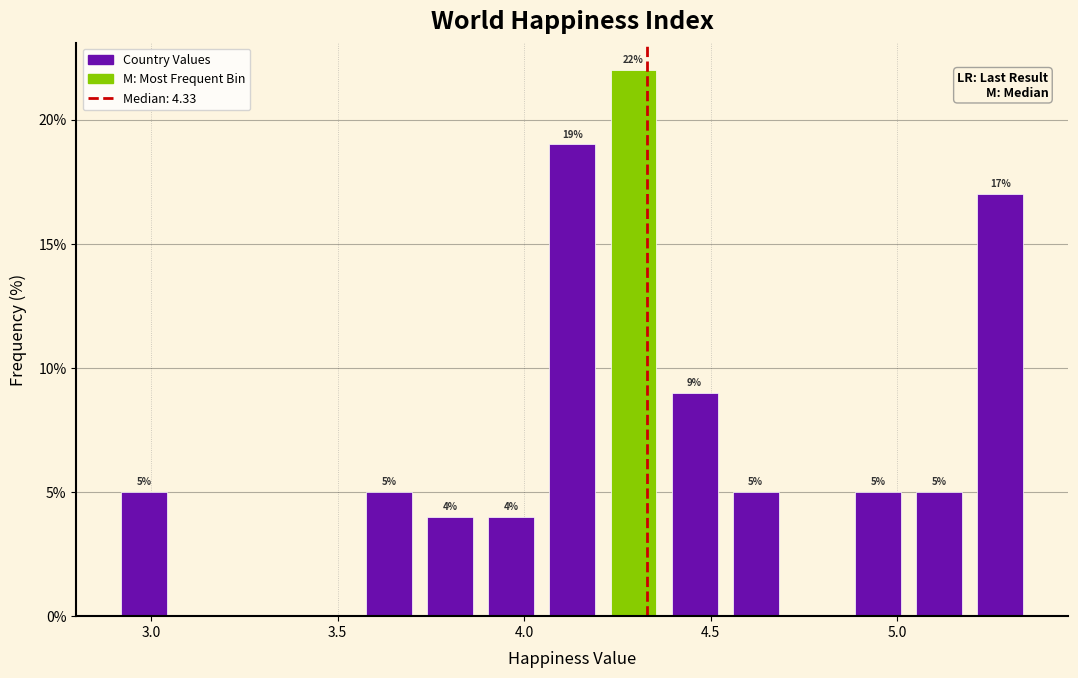

Read against the x-axis, roughly where is the centre of the tallest bar?

4.30